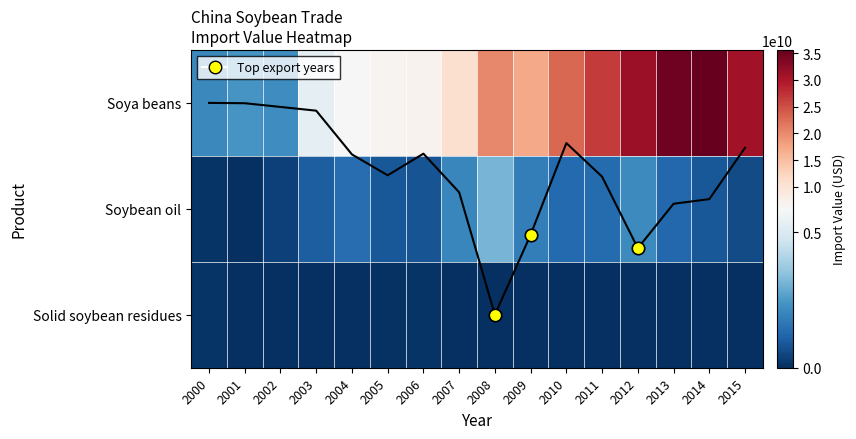

The Solid soybean residues series shows 577631.0 at 2003. True or false?

True